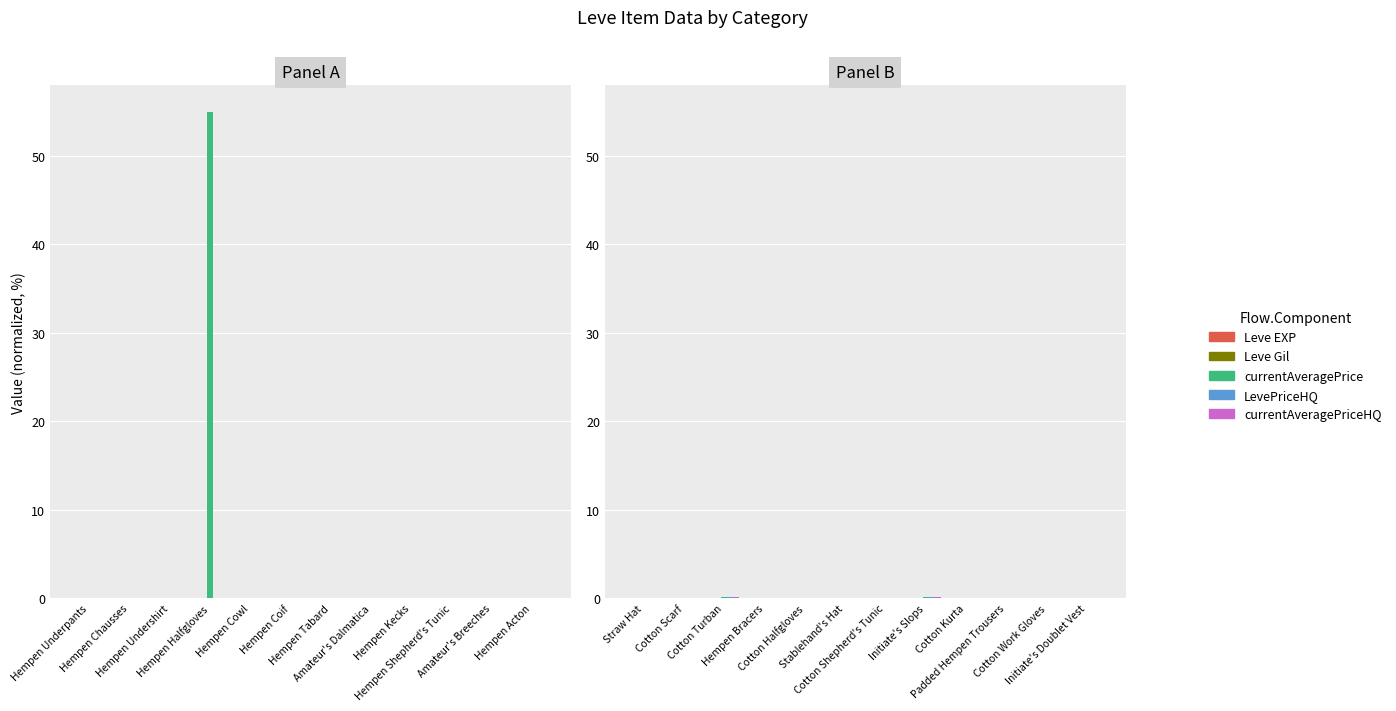

How many currentAveragePriceHQ values are between 0 and 1?

12